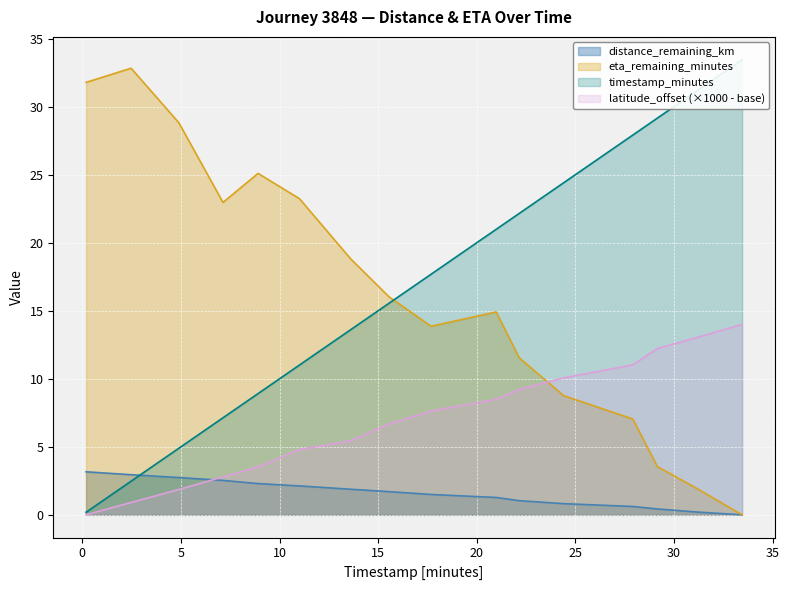

True or false: eta_remaining_minutes and latitude_offset (×1000 - base) cross at least once.

True